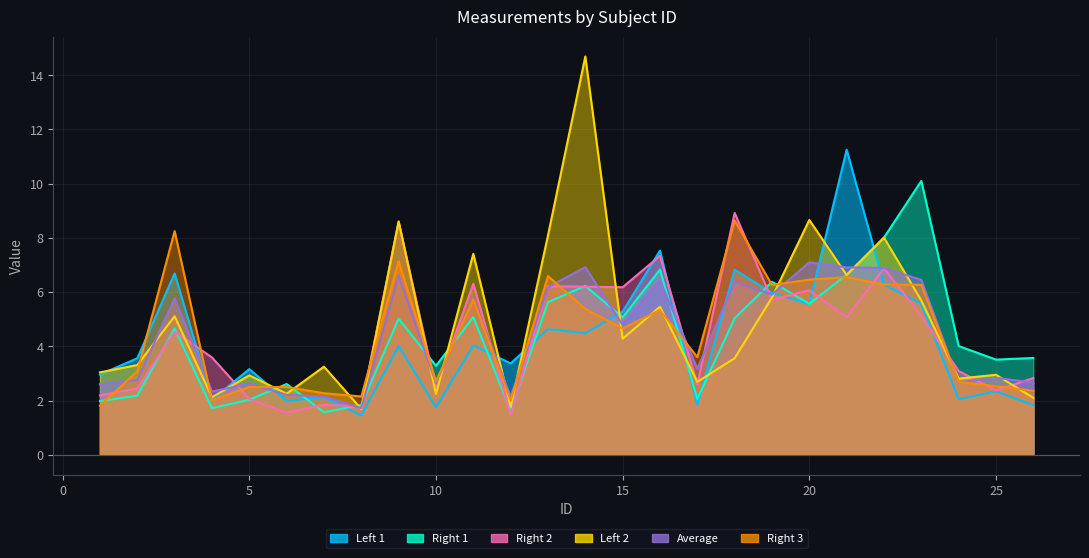

True or false: left_1 has a value of 1.8 at 1.

False